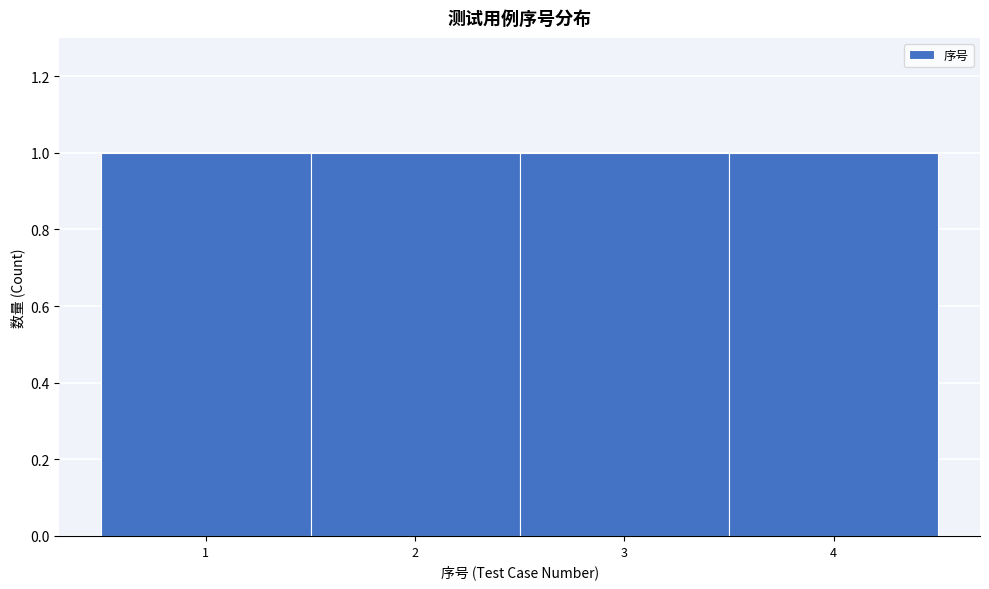

How tall is the bar that spans 3.5 to 4.5 on the x-axis? The values are not printed on the chart, so give them approximately, as read against the axis.

1